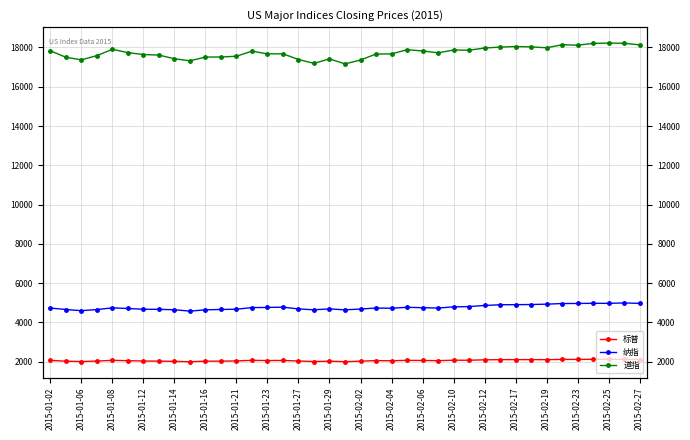

At how many categories does at least one series exceed 15435?

39